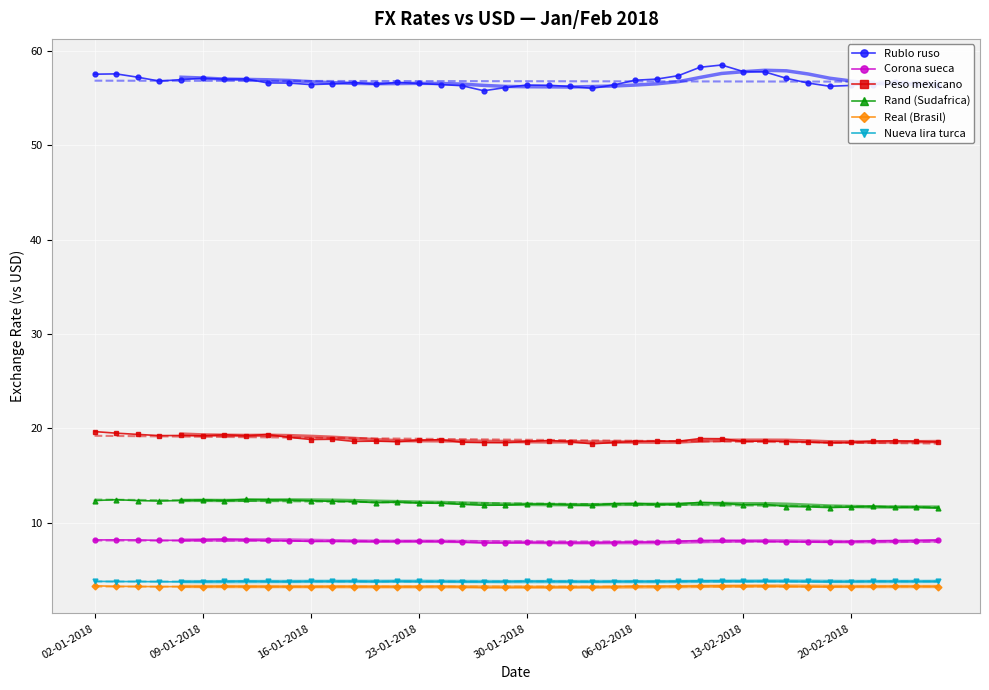

How many values in the Corona sueca series exceed 8?

26